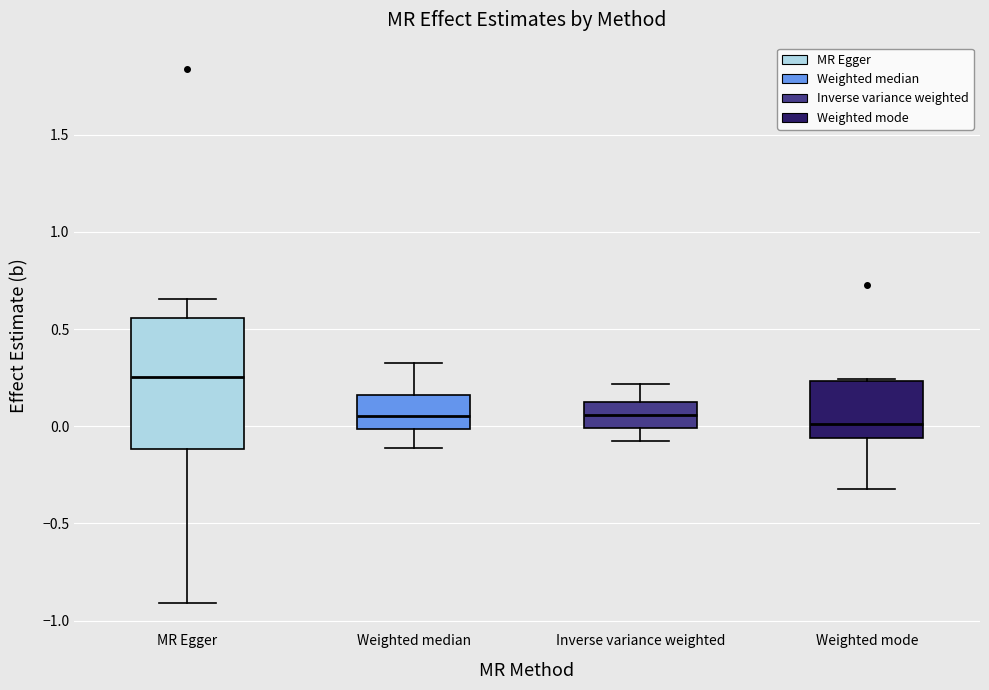

Reading left to right, read every box against the y-axis: the position of its median line, the range the box covers, and the ends of its whiskers. The values are not printed on the chart, so give them approximately, as read against the axis.

MR Egger: median 0.25, box -0.10 to 0.55, whiskers -0.90 to 0.65
Weighted median: median 0.05, box 0.00 to 0.15, whiskers -0.10 to 0.30
Inverse variance weighted: median 0.05, box 0.00 to 0.15, whiskers -0.10 to 0.20
Weighted mode: median 0.00, box -0.05 to 0.25, whiskers -0.30 to 0.25